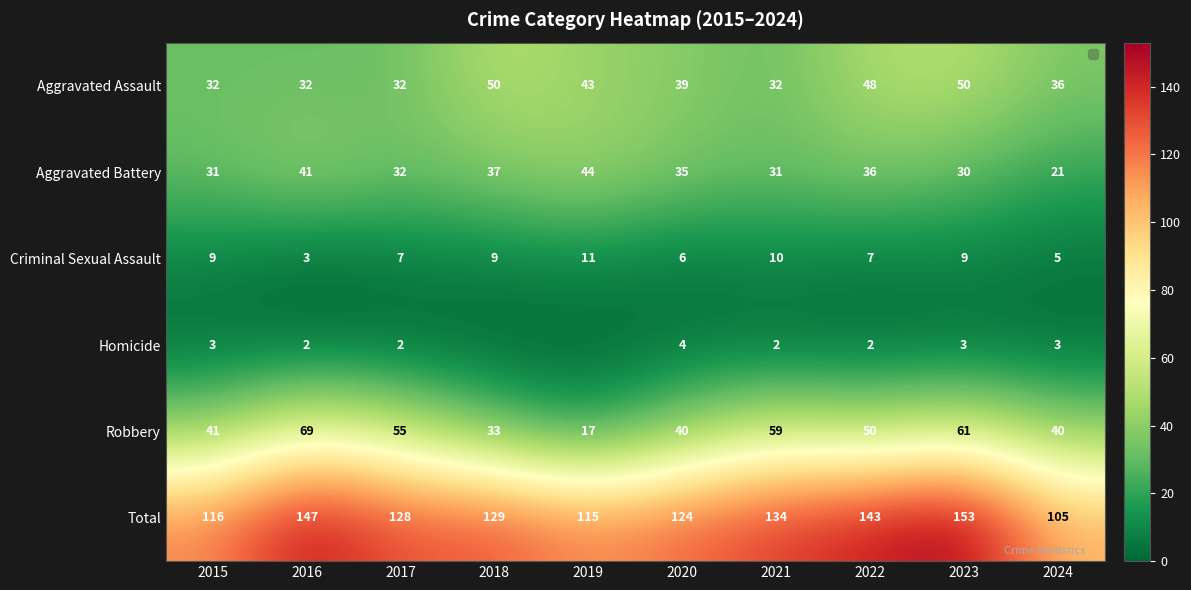

List the labels in order of Homicide value, smallest first.

2018, 2019, 2016, 2017, 2021, 2022, 2015, 2023, 2024, 2020